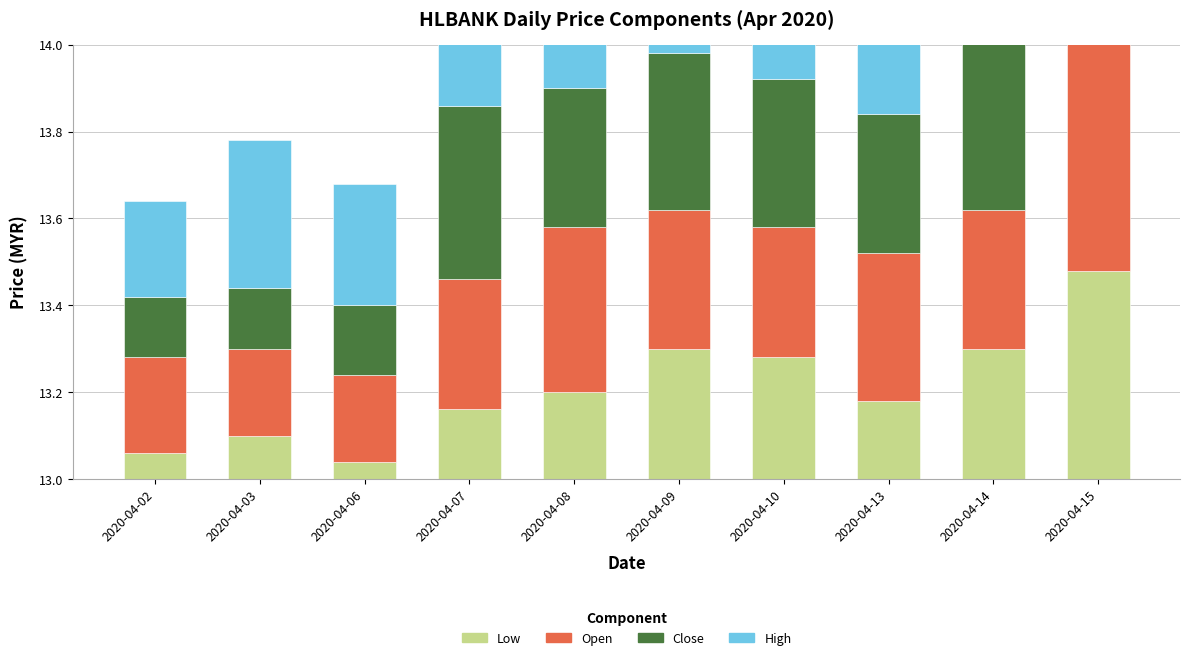

At which category is the sum across all series the highest?

2020-04-15